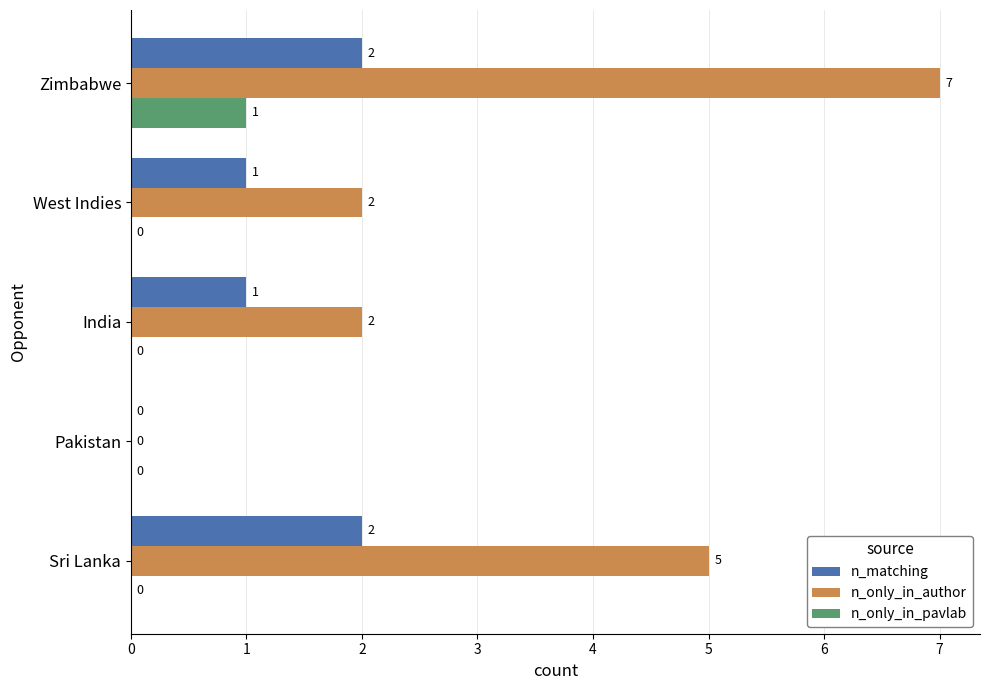

Between Sri Lanka and Pakistan, which series saw the biggest shift?

n_only_in_author